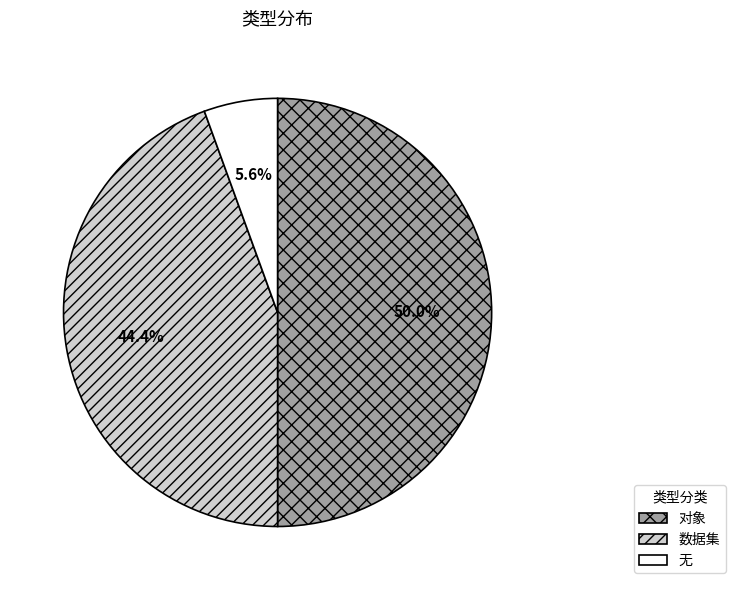

Which has a higher value, 对象 or 数据集?

对象